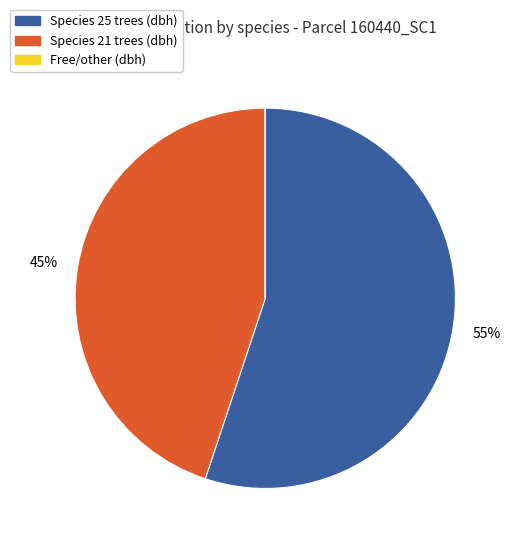

Is the sum of Species 21 trees (dbh) and Species 25 trees (dbh) greater than half?

Yes